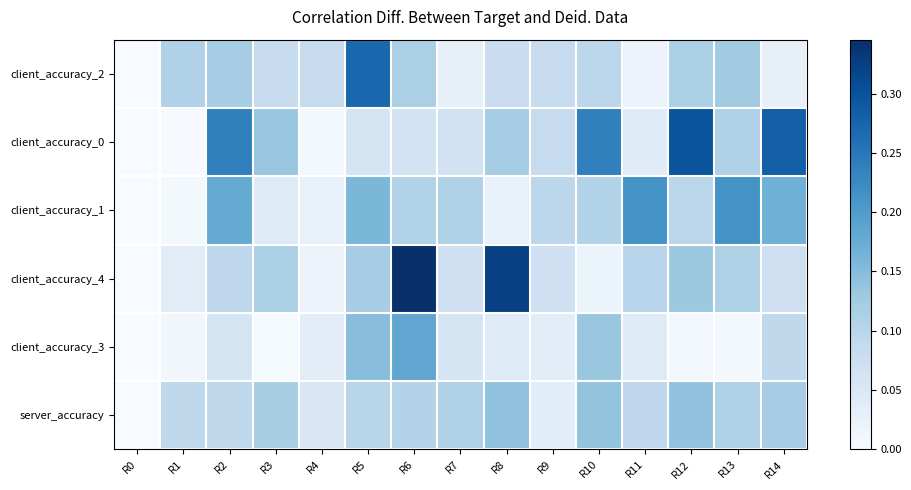

What is the spread (max minus min) of values at R5?

0.2